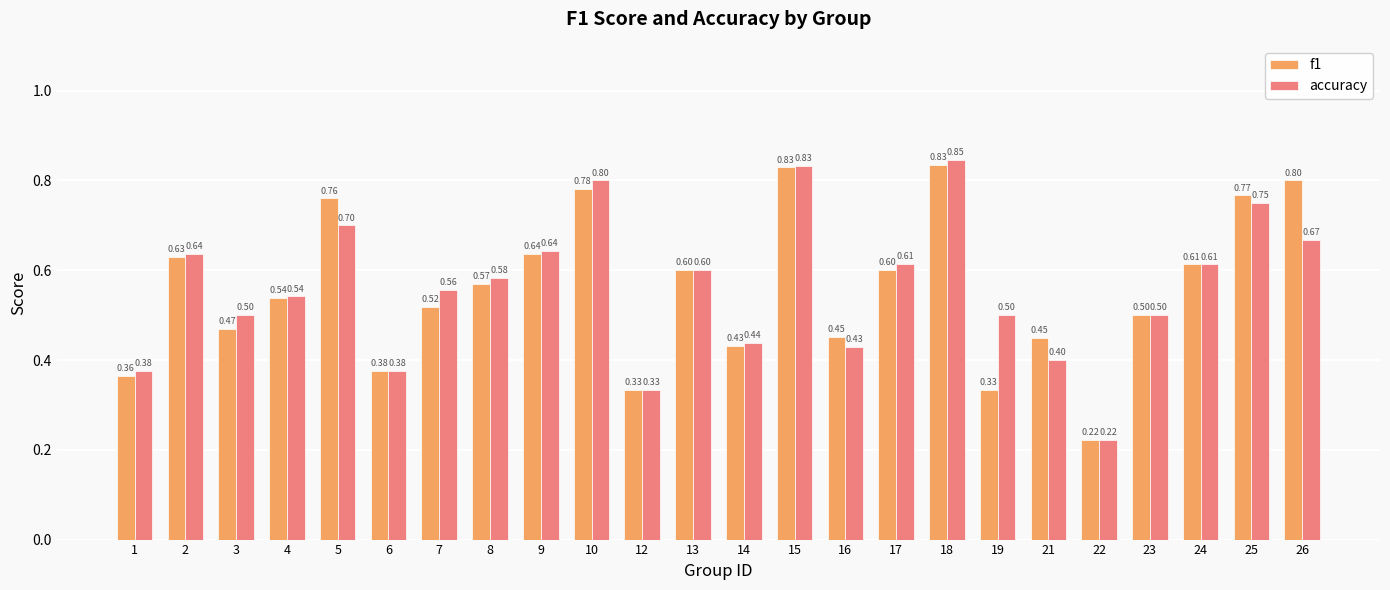

At 3, list the series in order from largest to smallest.

accuracy, f1